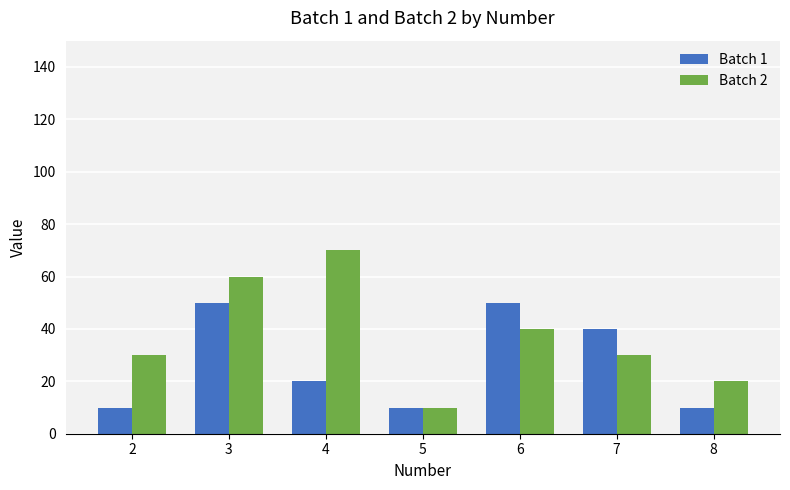

The Batch 2 series shows 20 at 8. True or false?

True